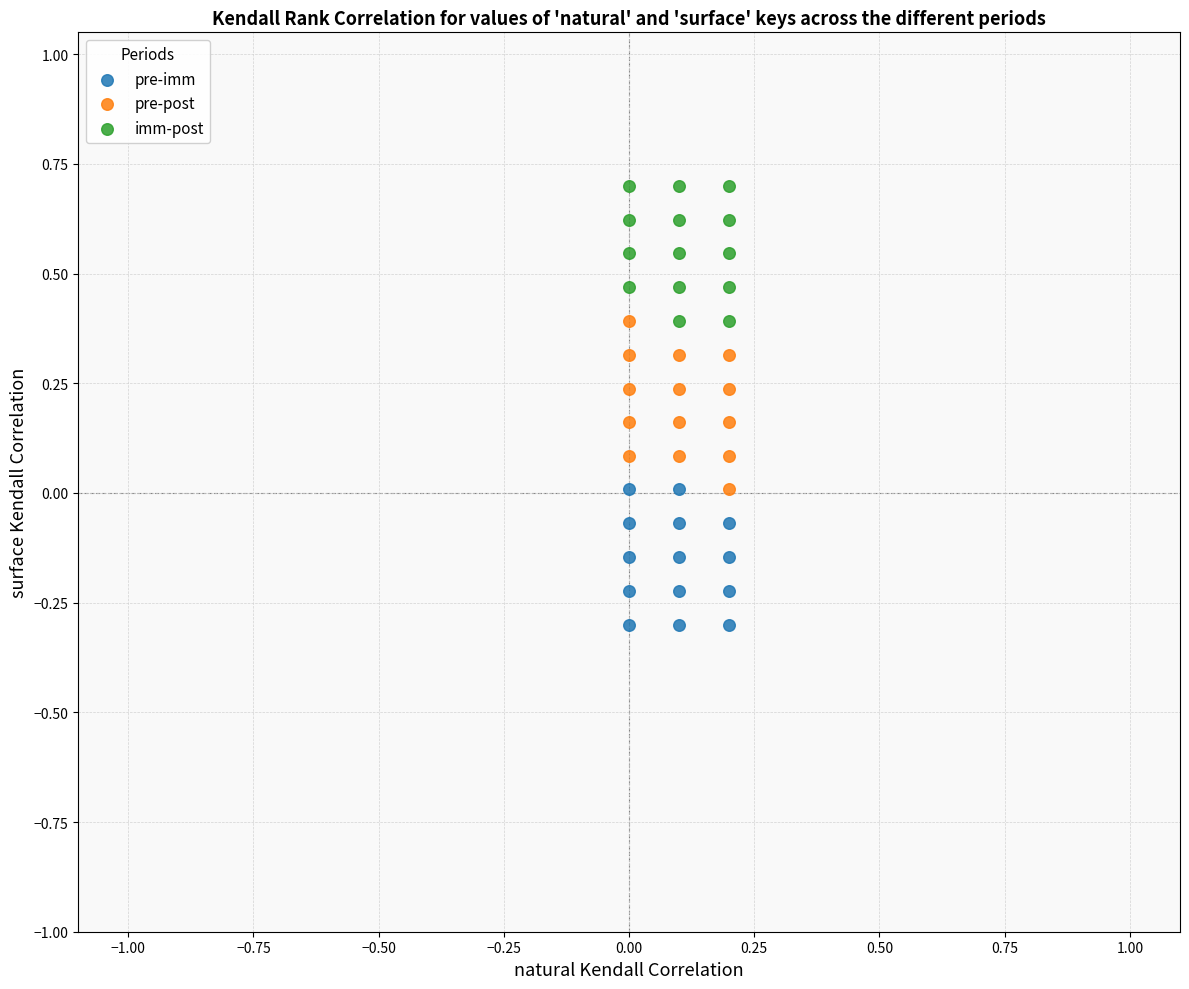

Which series reaches the maximum Y coordinate?

imm-post